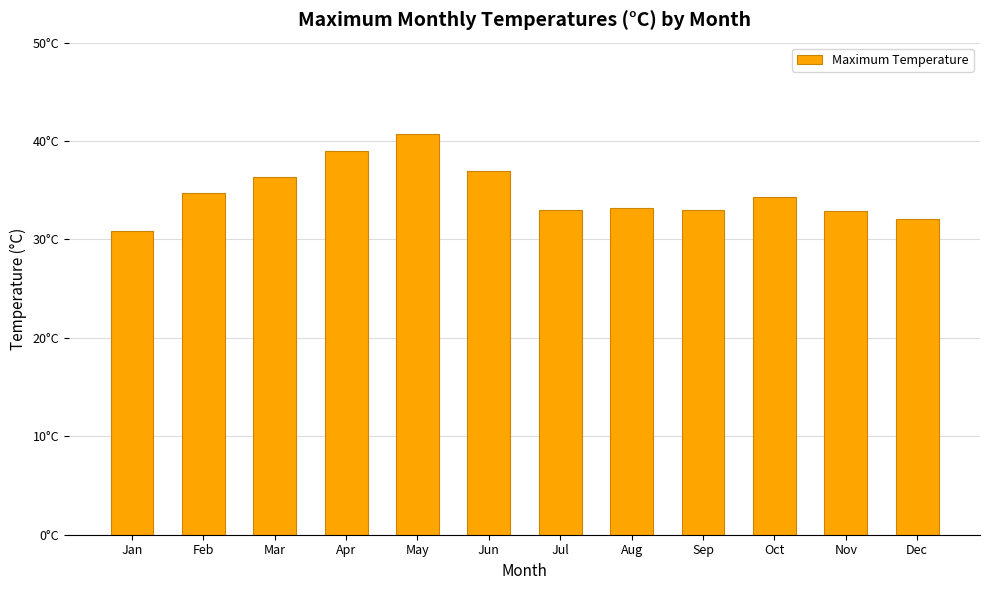

What is the difference between the maximum and minimum values?

9.8